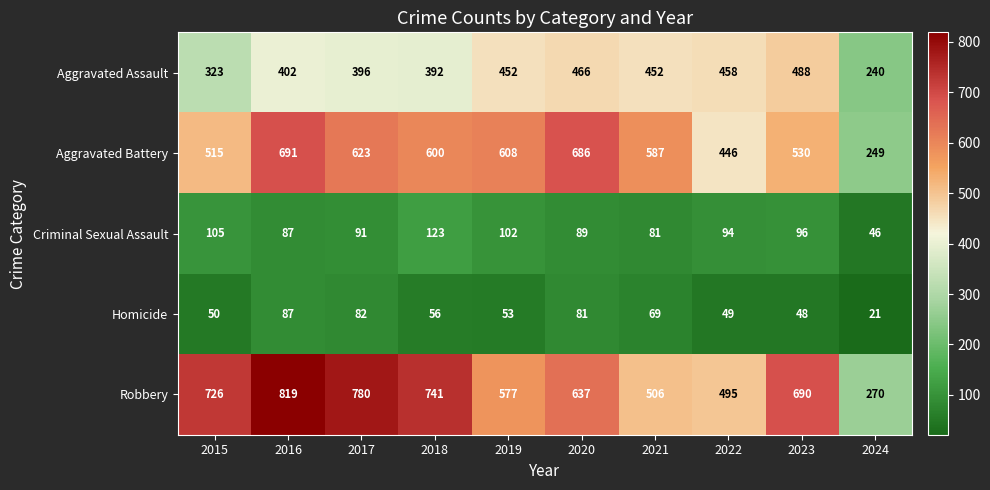

Which series changed the most between 2016 and 2020?

Robbery